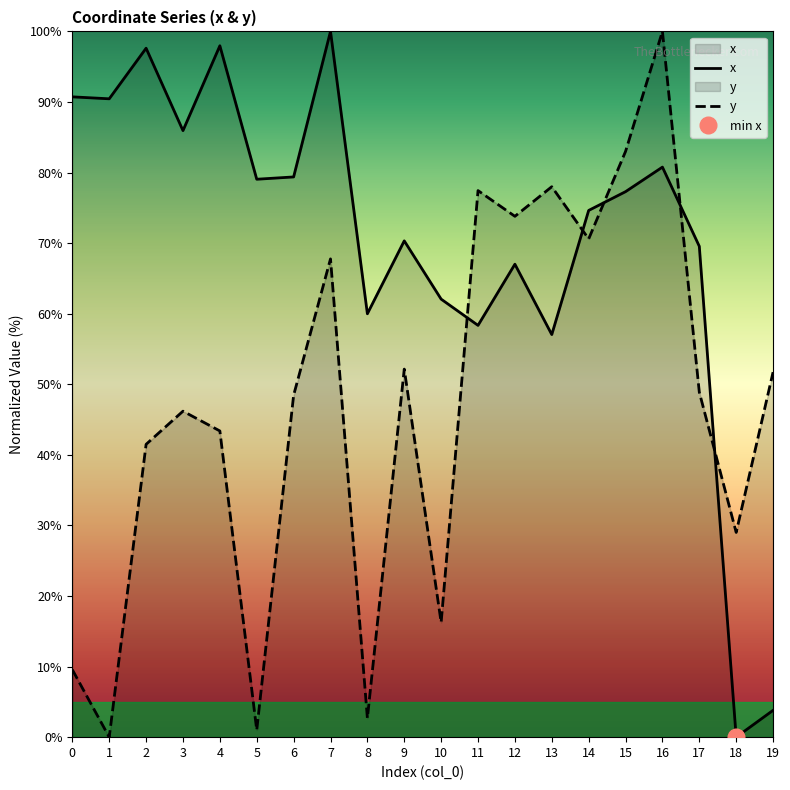

List the labels in order of y value, largest first.

16, 15, 13, 11, 12, 14, 7, 9, 19, 17, 6, 3, 4, 2, 18, 10, 0, 8, 5, 1